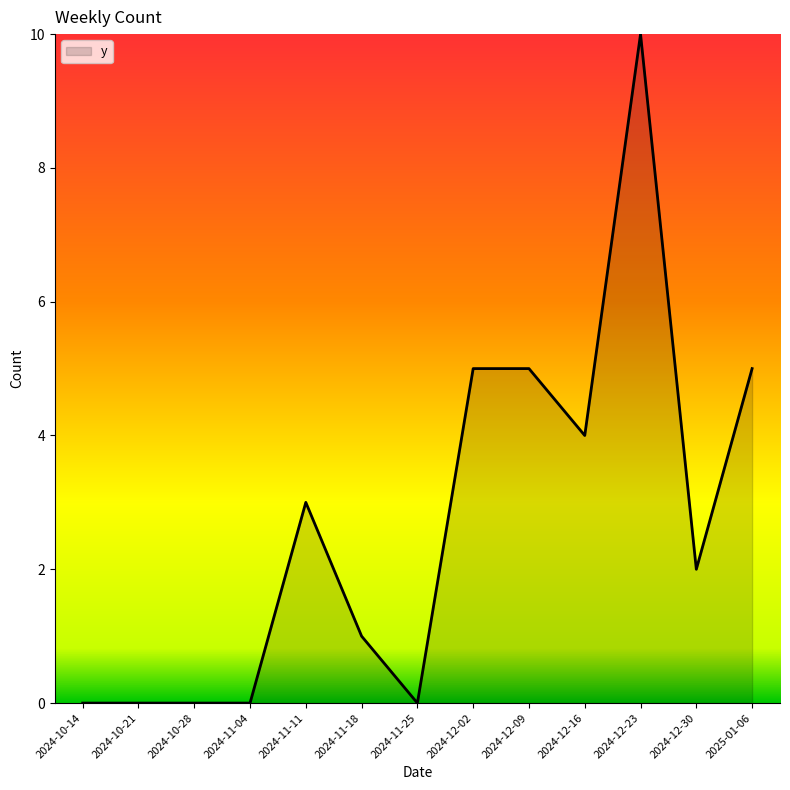

Is it true that the value at 2024-10-14 is 4?

False